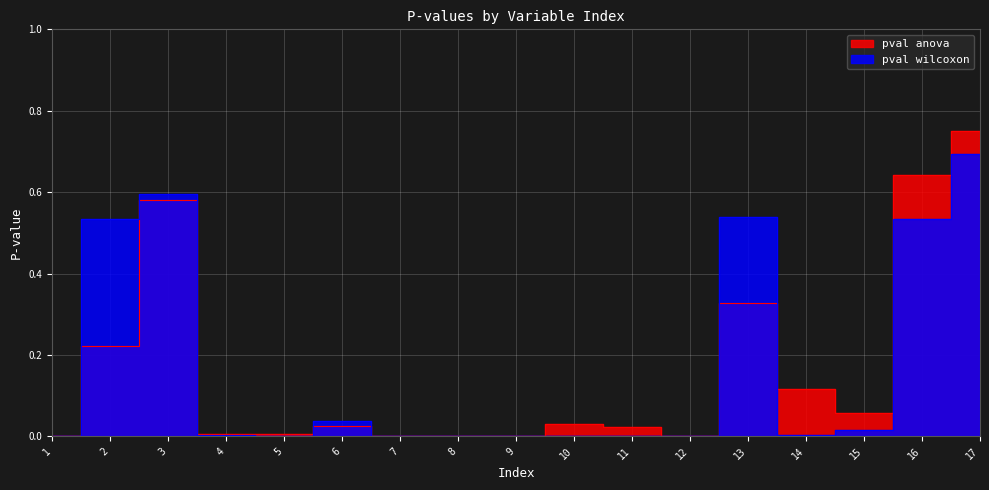

Reading left to right, list all the values displayed in this chart.

pval anova: 0.0	0.2	0.6	0.0	0.0	0.0	0.0	0.0	0.0	0.0	0.0	0.0	0.3	0.1	0.1	0.6	0.8
pval wilcoxon: 0.0	0.5	0.6	0.0	0.0	0.0	0.0	0.0	0.0	0.0	0.0	0.0	0.5	0.0	0.0	0.5	0.7